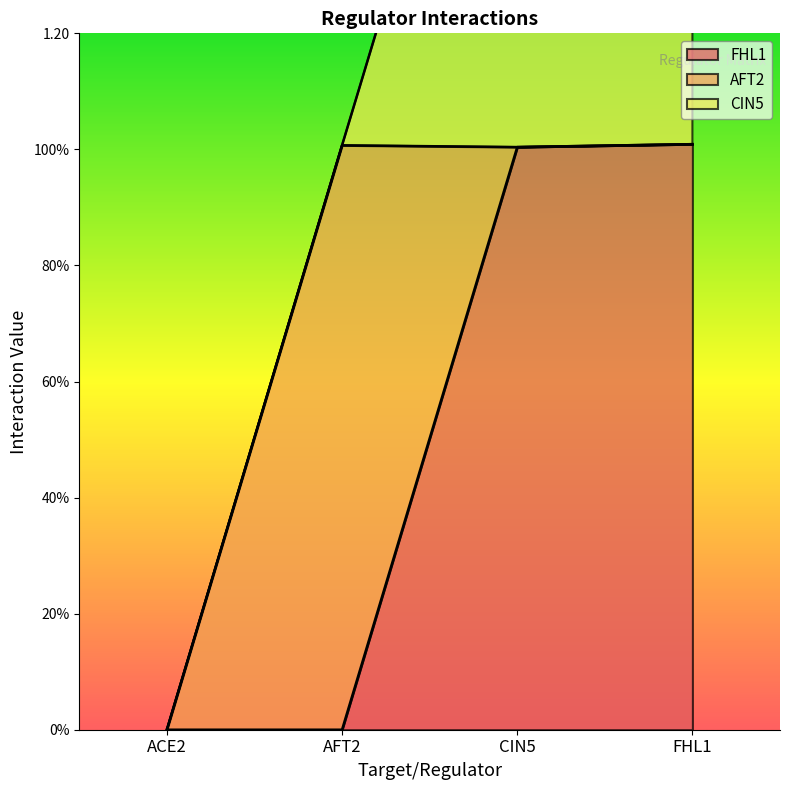

Where is the first local maximum for CIN5?

CIN5